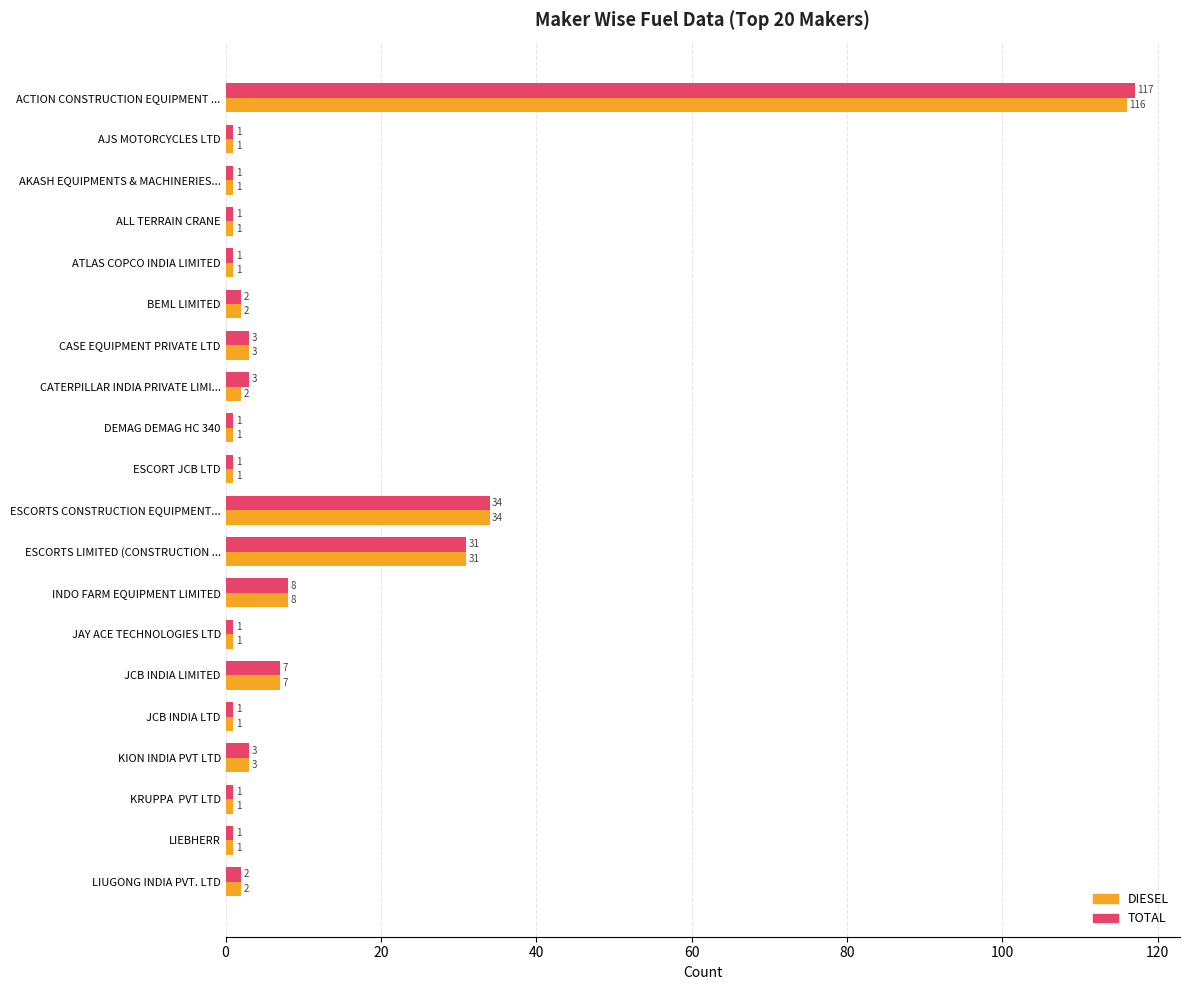

How many data points in TOTAL are less than 2?

10